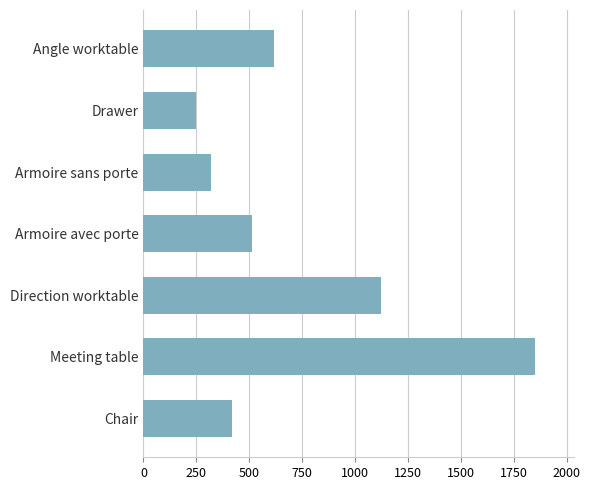

Reading top to bottom, extract all data points from this chart.

619	248	320	515	1125	1851	417